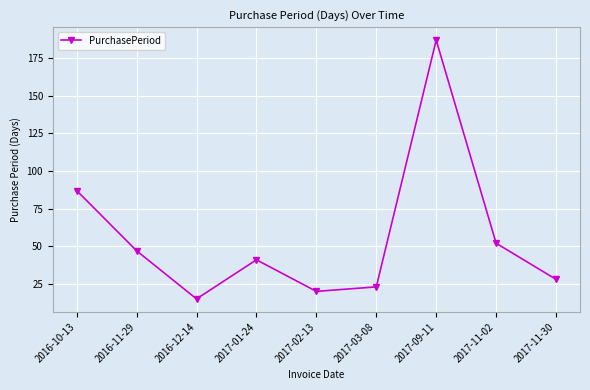

How many points are higher than both their immediate neighbors (excluding endpoints)?

2